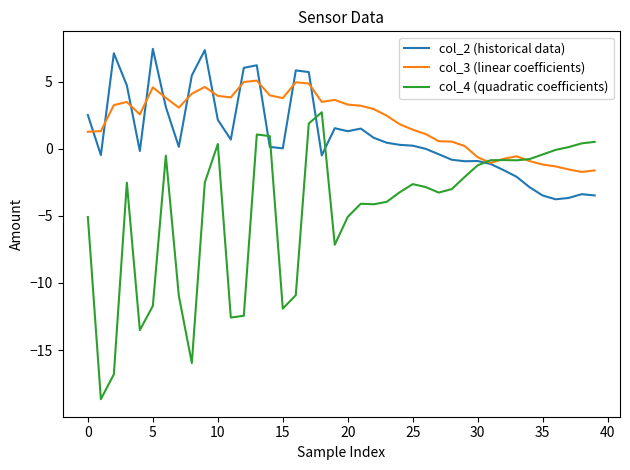

Which series has the largest range (max minus min)?

col_4 (quadratic coefficients)